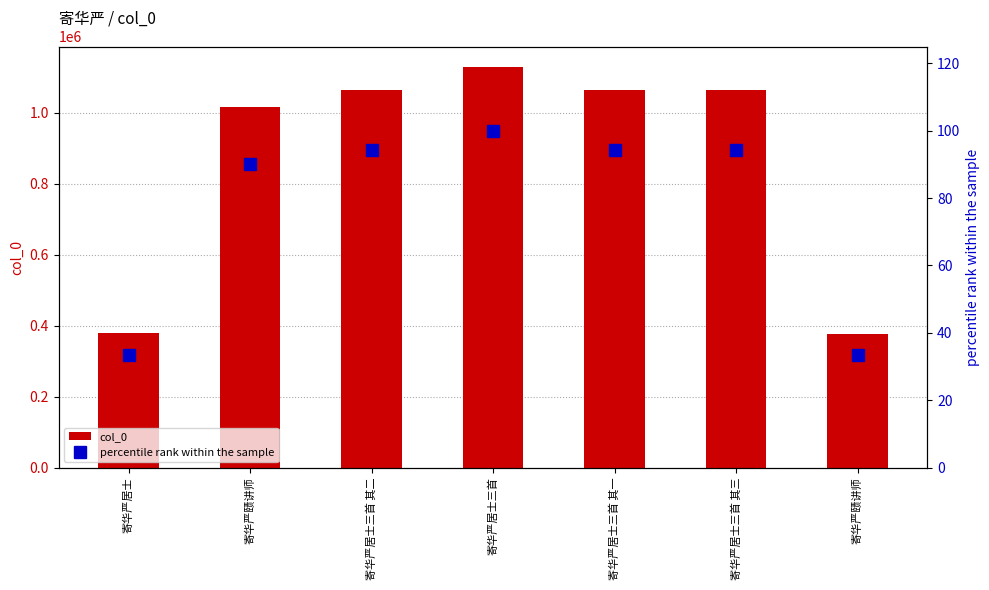

Which label corresponds to the largest value in the chart?

寄华严居士三首